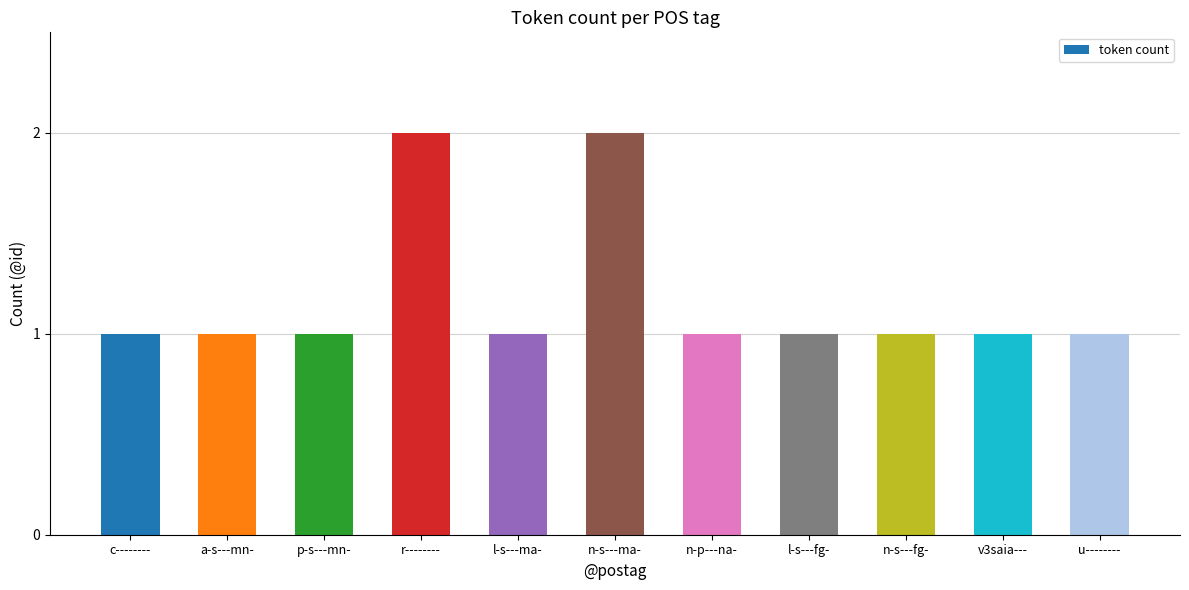

What is the value of the 6th bar from the left?

2